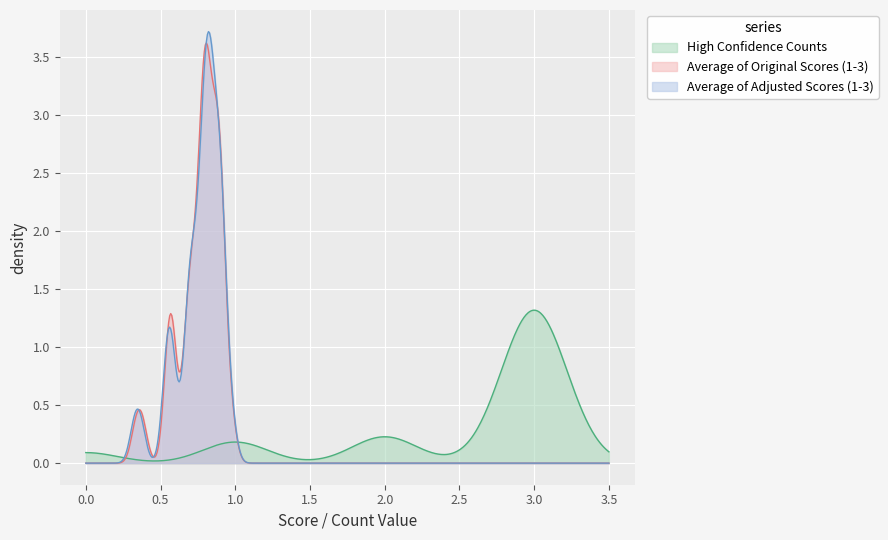

At how many categories does at least one series exceed 2?

30